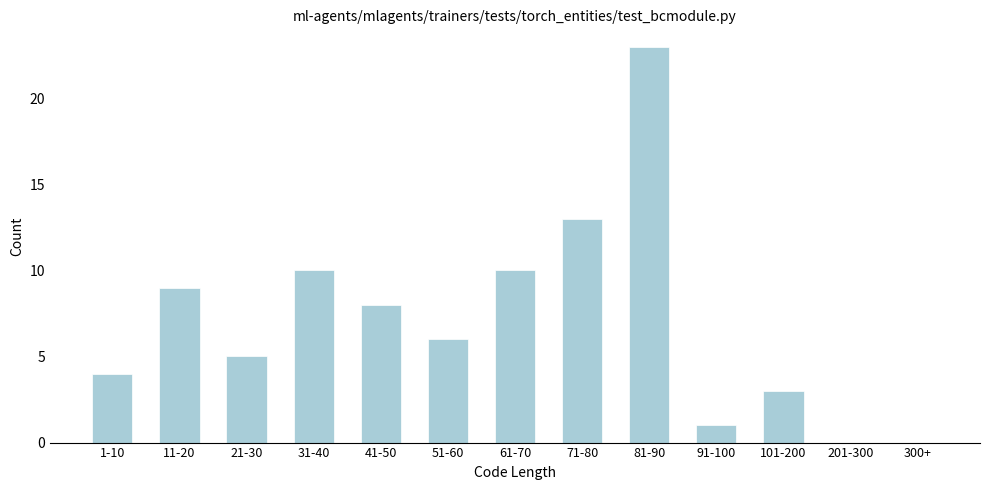

Reading left to right, what are all the values shown in this chart?

1-10=4	11-20=9	21-30=5	31-40=10	41-50=8	51-60=6	61-70=10	71-80=13	81-90=23	91-100=1	101-200=3	201-300=0	300+=0